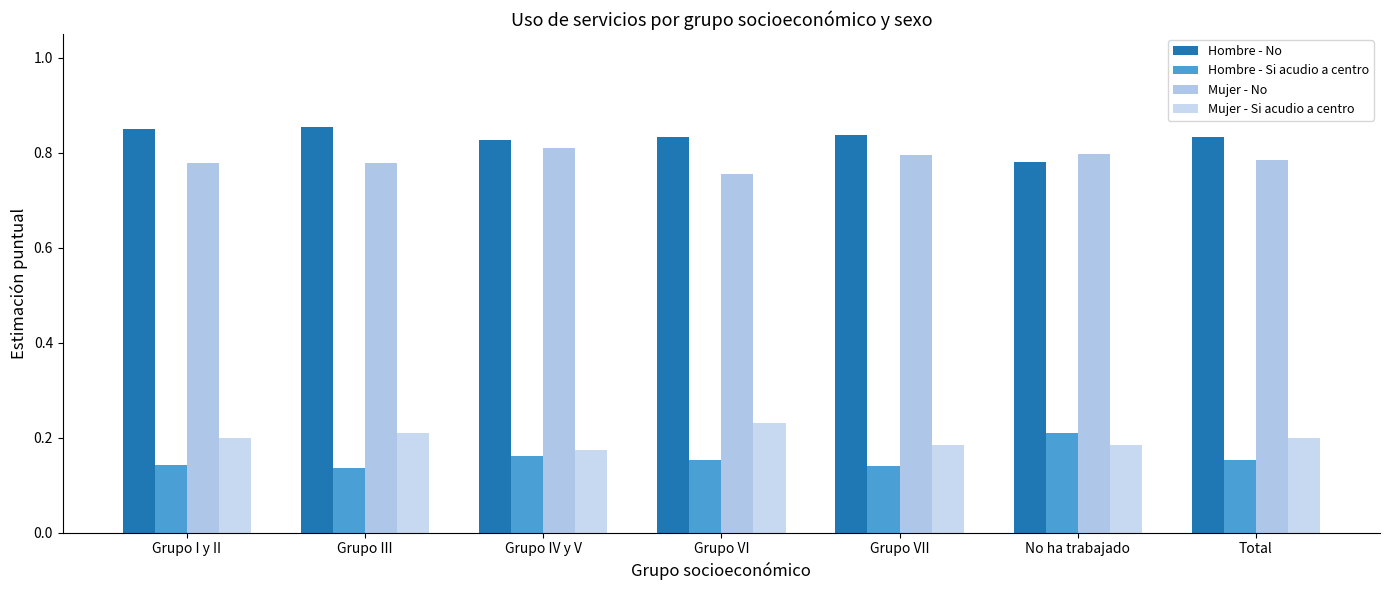

Reading left to right, list all the values displayed in this chart.

Hombre - No: 0.9	0.9	0.8	0.8	0.8	0.8	0.8
Hombre - Si acudio a centro: 0.1	0.1	0.2	0.2	0.1	0.2	0.2
Mujer - No: 0.8	0.8	0.8	0.8	0.8	0.8	0.8
Mujer - Si acudio a centro: 0.2	0.2	0.2	0.2	0.2	0.2	0.2